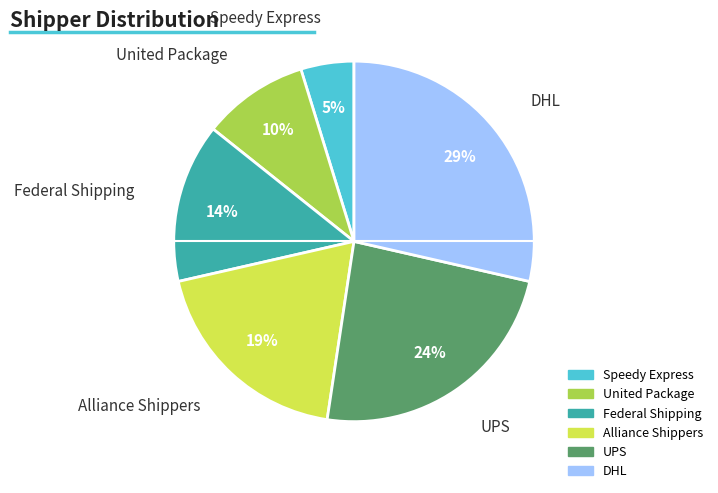

Is there any slice that represents more than half of the pie?

No